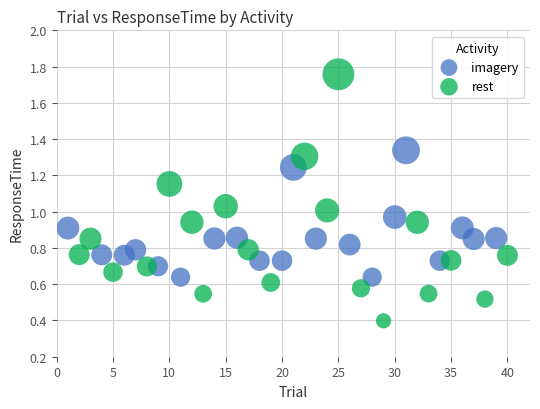

Which series contains the highest Y value?

rest